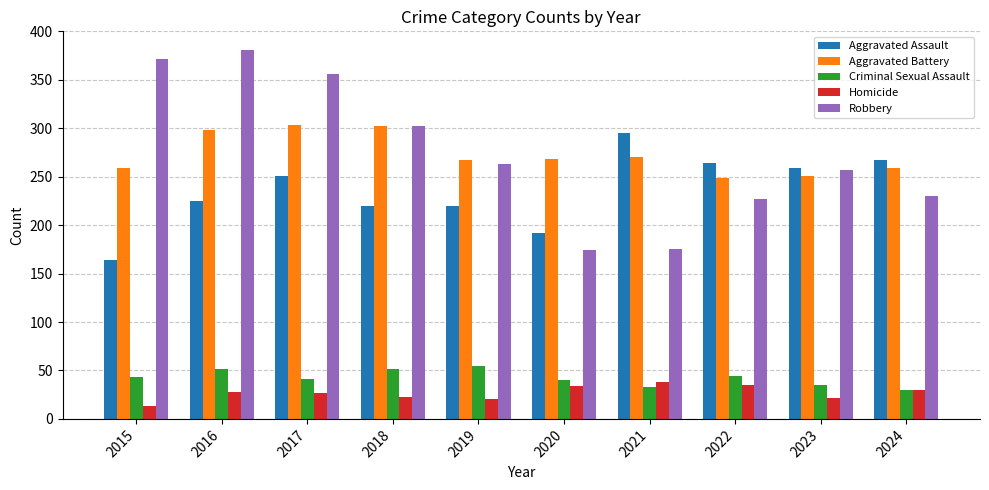

What is the greatest value displayed?

381